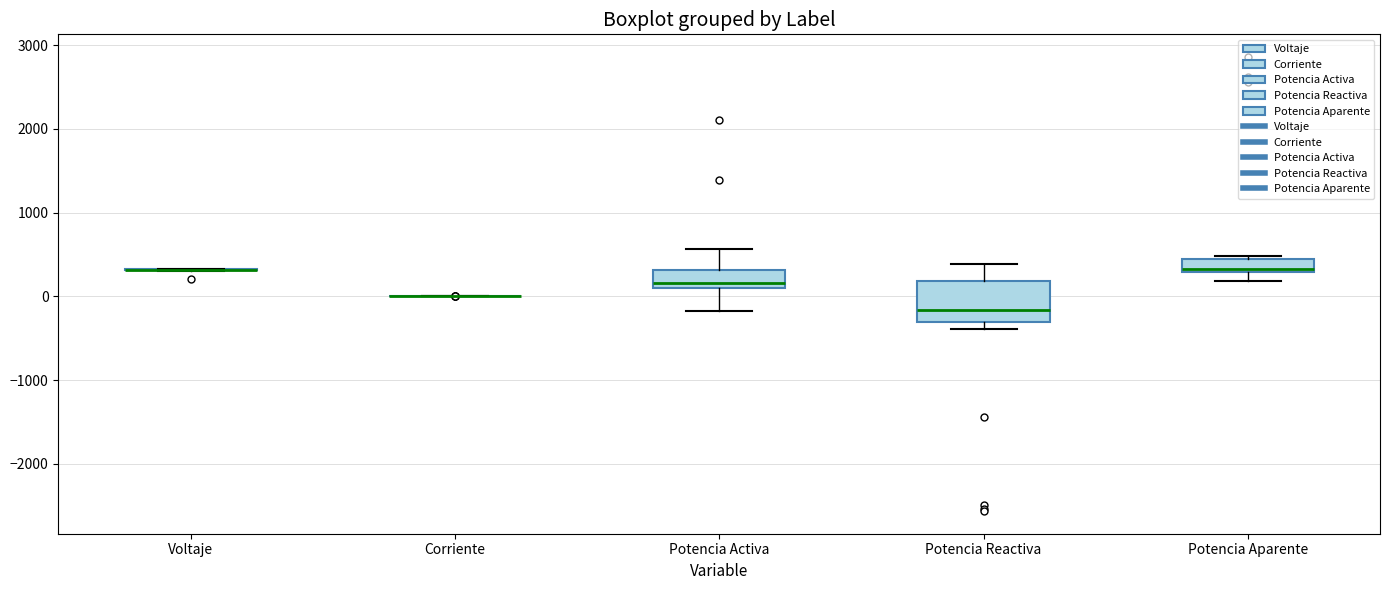

Reading left to right, transcribe this box plot: for each box, give where its median line is, the range the box spans, and where its two whiskers end, as read against the y-axis. The values are not printed on the chart, so give them approximately, as read against the axis.

Voltaje: box collapsed to a line at 300, whiskers 300 to 300
Corriente: box collapsed to a line at 0, whiskers 0 to 0
Potencia Activa: median 200, box 100 to 300, whiskers -200 to 600
Potencia Reactiva: median -200, box -300 to 200, whiskers -400 to 400
Potencia Aparente: median 300 (just above the box's lower edge), box 300 to 400, whiskers 200 to 500